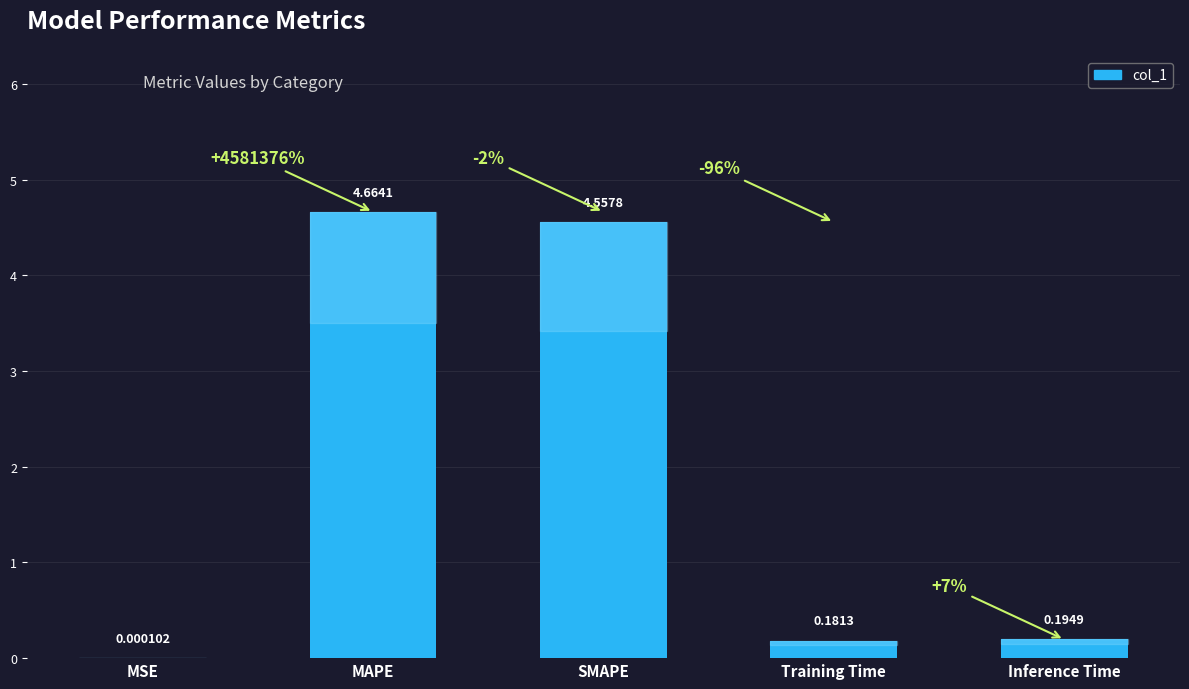

Where is the data nearest to the value 2?

Inference Time